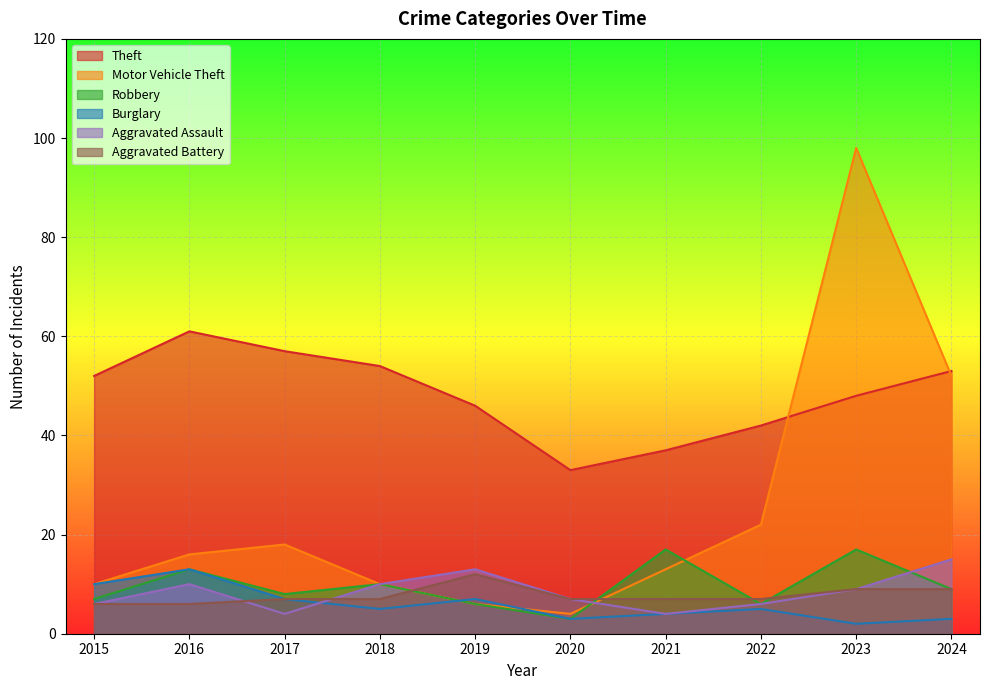

Which label corresponds to the smallest value in the chart?

2023